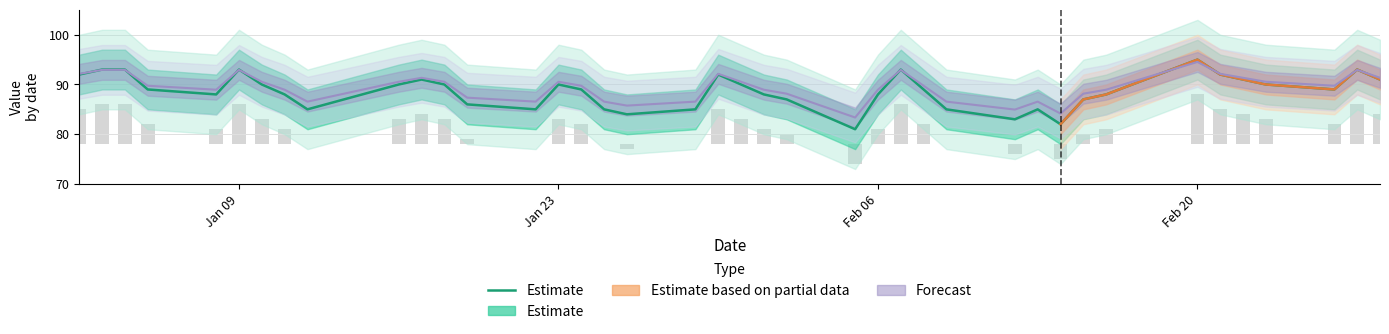

True or false: the data shows 18 at 37.

False